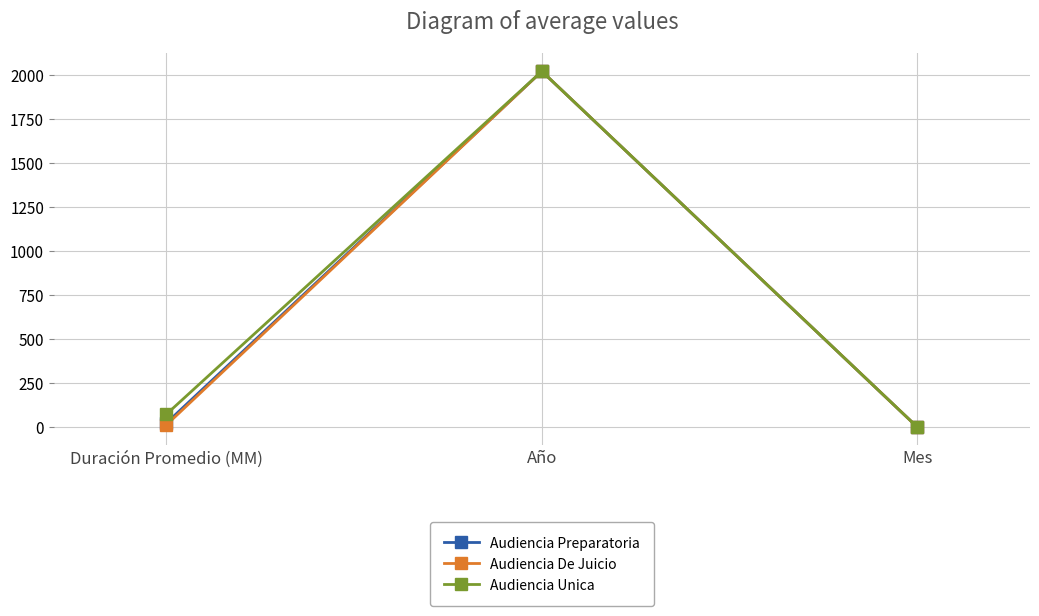

What is the label of the 2nd point from the right?

Año